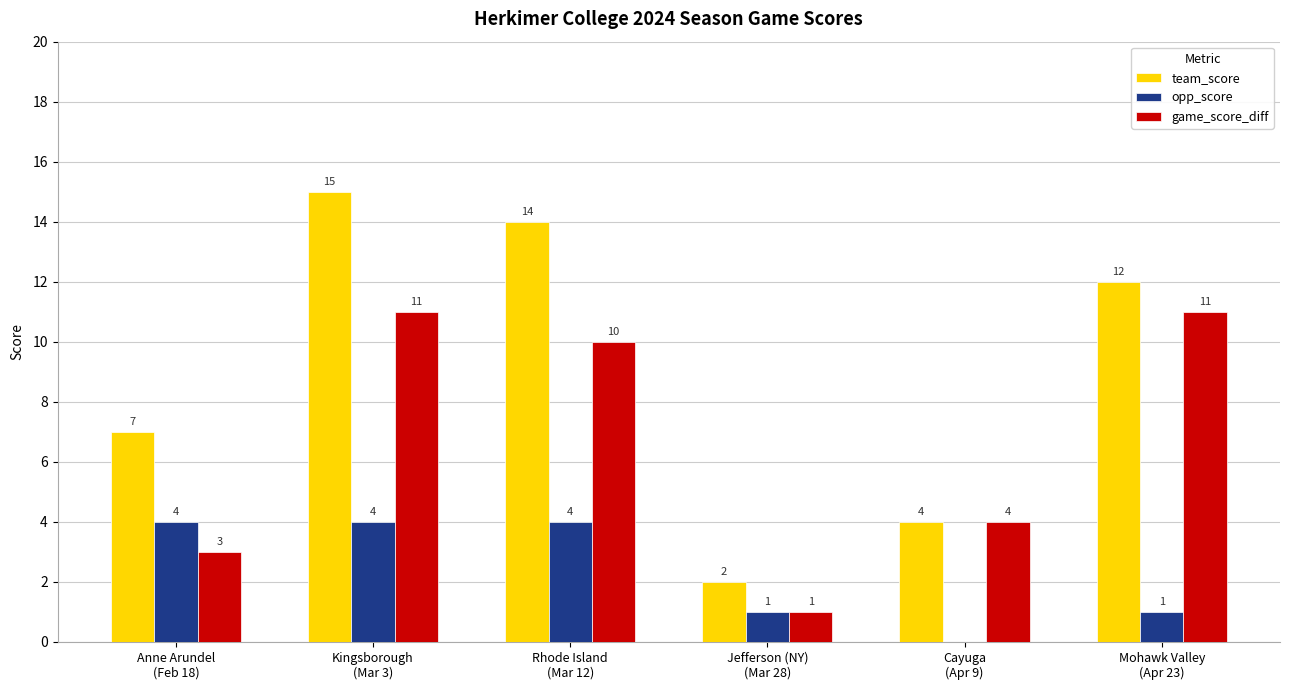

What is the sum of the team_score values at Rhode Island
(Mar 12) and Jefferson (NY)
(Mar 28)?

16